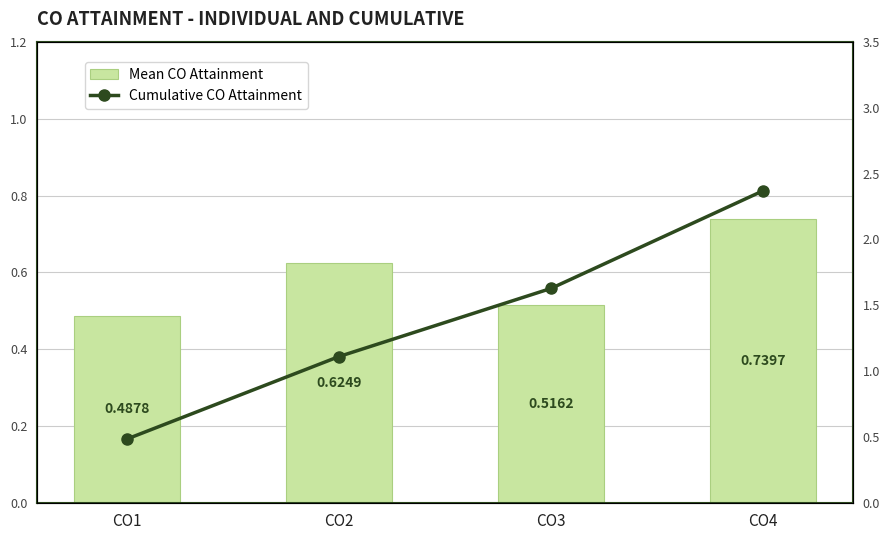

What is the difference between the Cumulative CO Attainment values at CO4 and CO1?

1.9